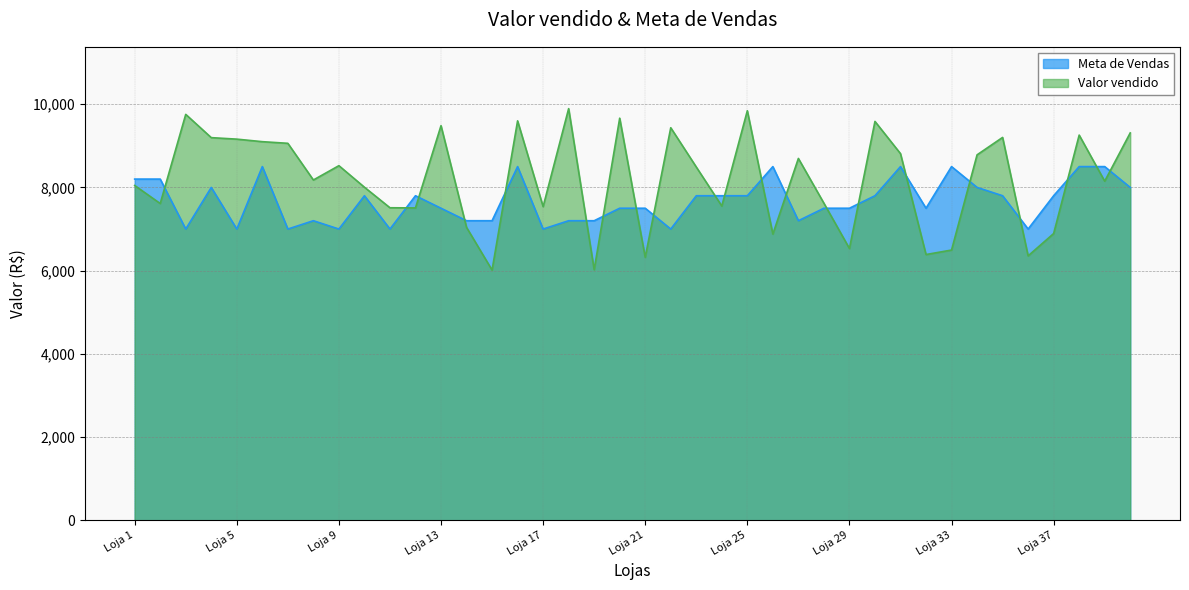

Which category has the highest value across all series?

Loja 18